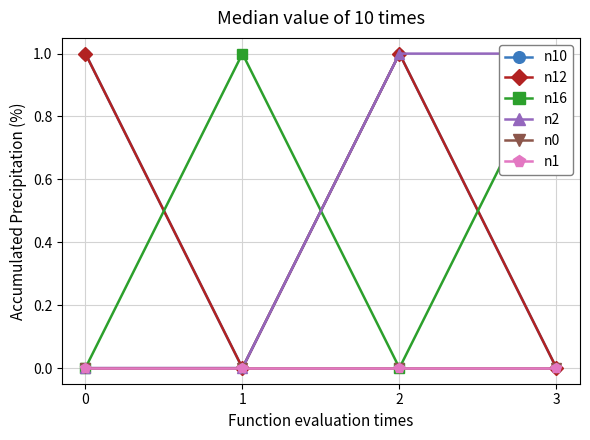

What is the difference between the highest and lowest values at 3?

1